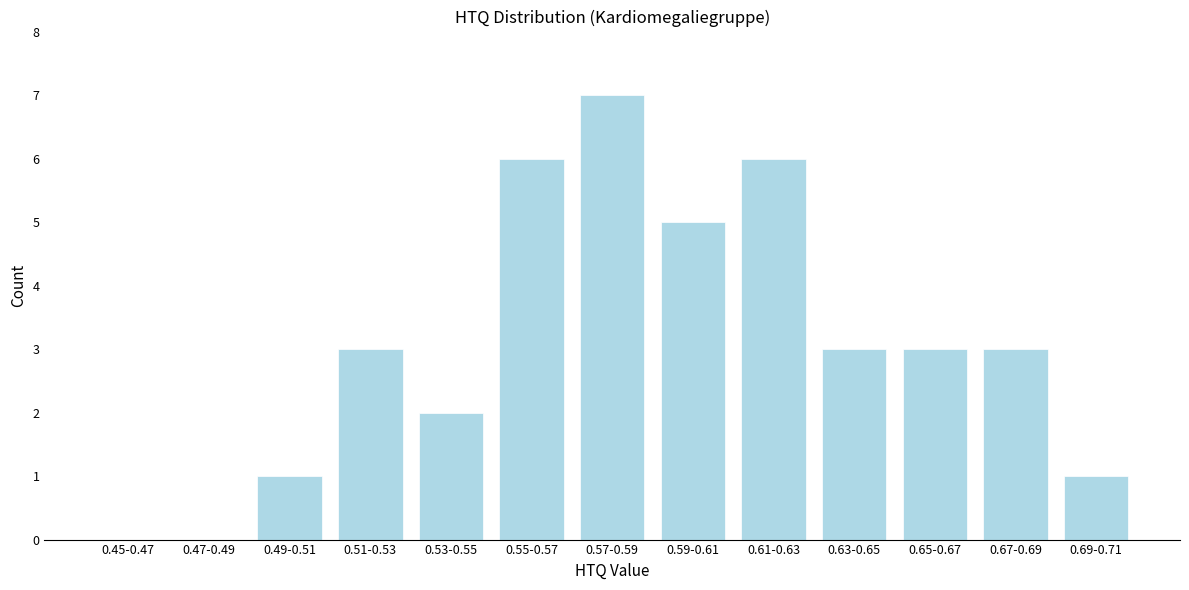

Reading left to right, list all the values displayed in this chart.

0.45-0.47=0	0.47-0.49=0	0.49-0.51=1	0.51-0.53=3	0.53-0.55=2	0.55-0.57=6	0.57-0.59=7	0.59-0.61=5	0.61-0.63=6	0.63-0.65=3	0.65-0.67=3	0.67-0.69=3	0.69-0.71=1